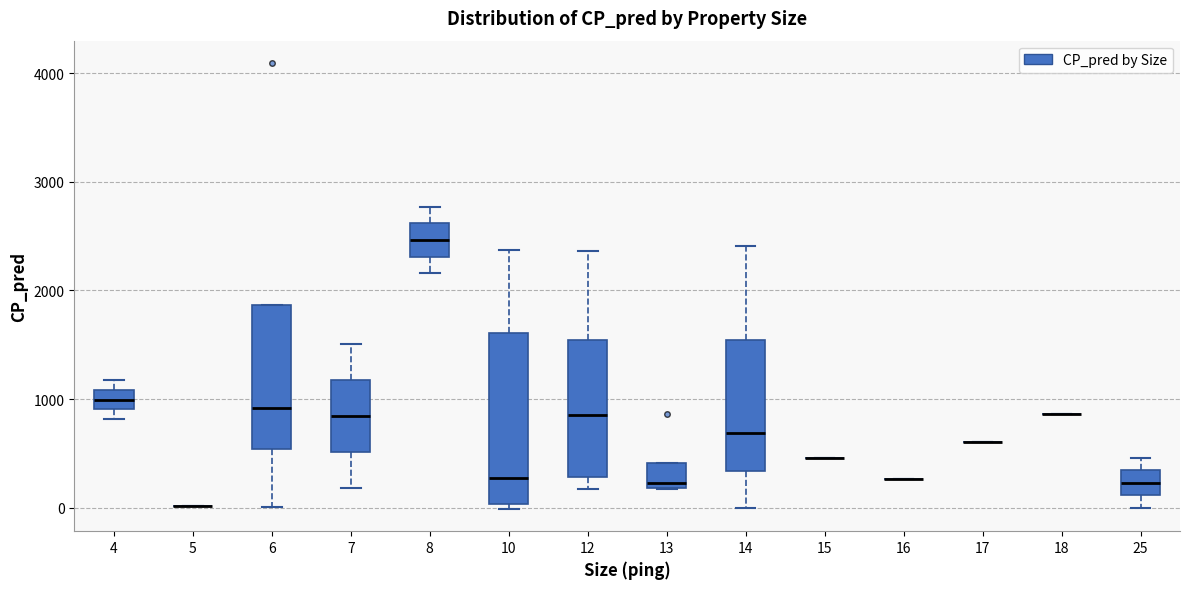

Where does the median line of the box at x = 6 sit on the y-axis? The values are not printed on the chart, so give them approximately, as read against the axis.

900